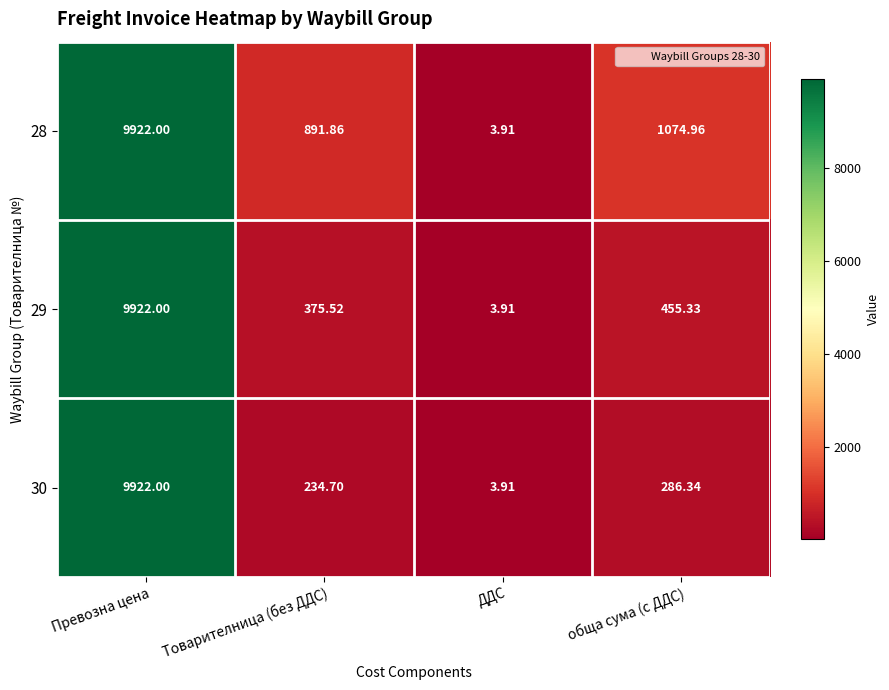

List the labels in order of 30 value, largest first.

Превозна цена, обща сума (с ДДС), Товарителница (без ДДС), ДДС